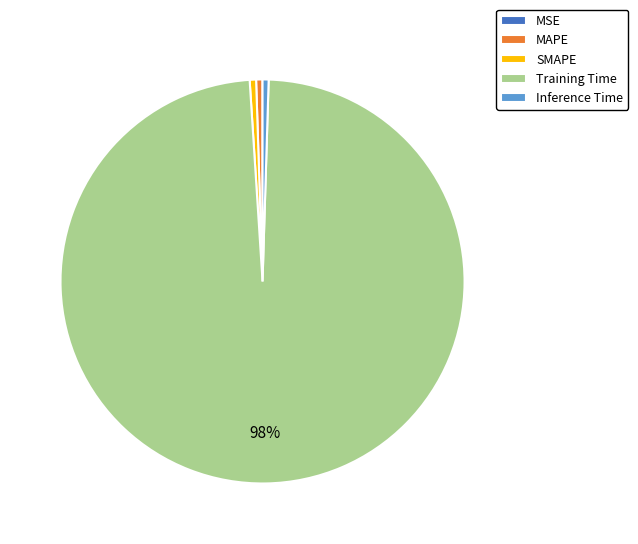

Combined, do SMAPE and Inference Time account for over 50%?

No